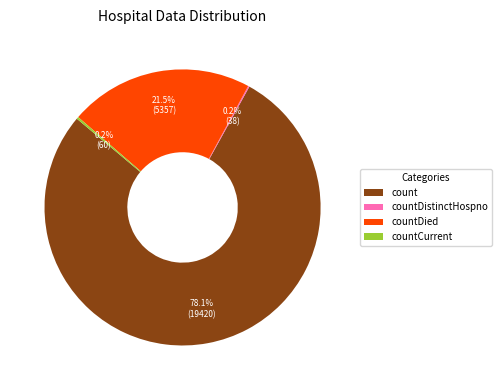

Which slice is the largest?

count